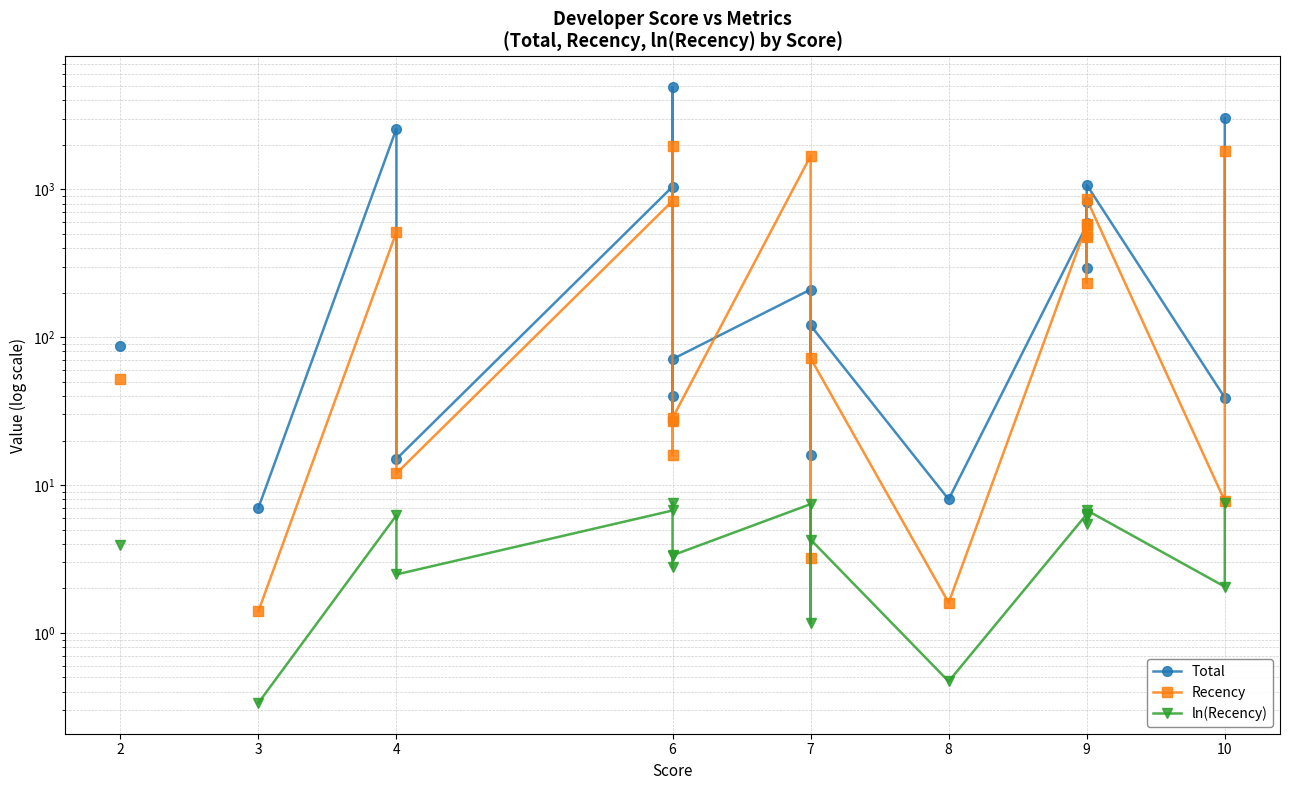

Does the chart have visible grid lines?

Yes